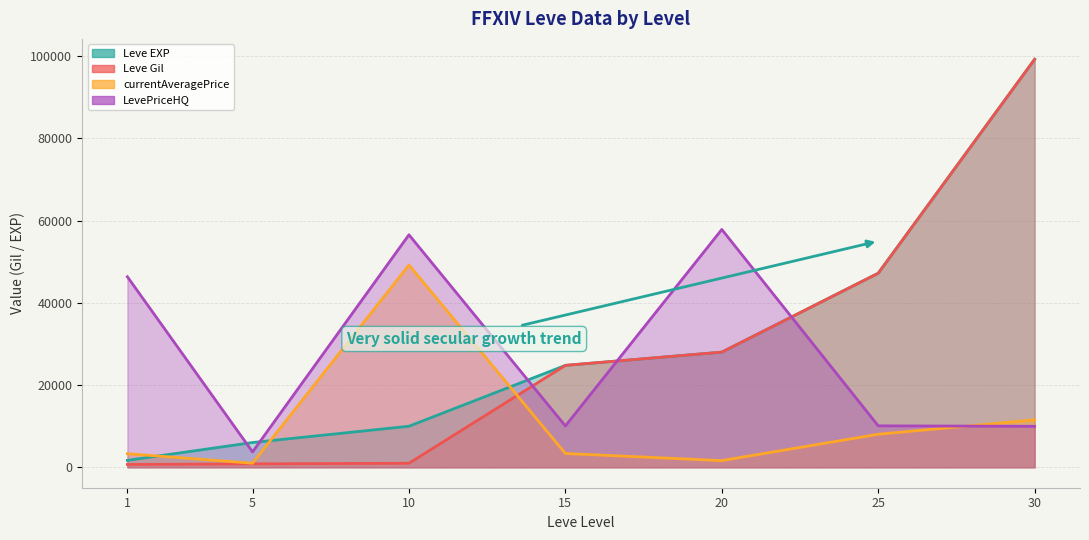

What is the value of the Leve Gil point at the 1st from the left?

690